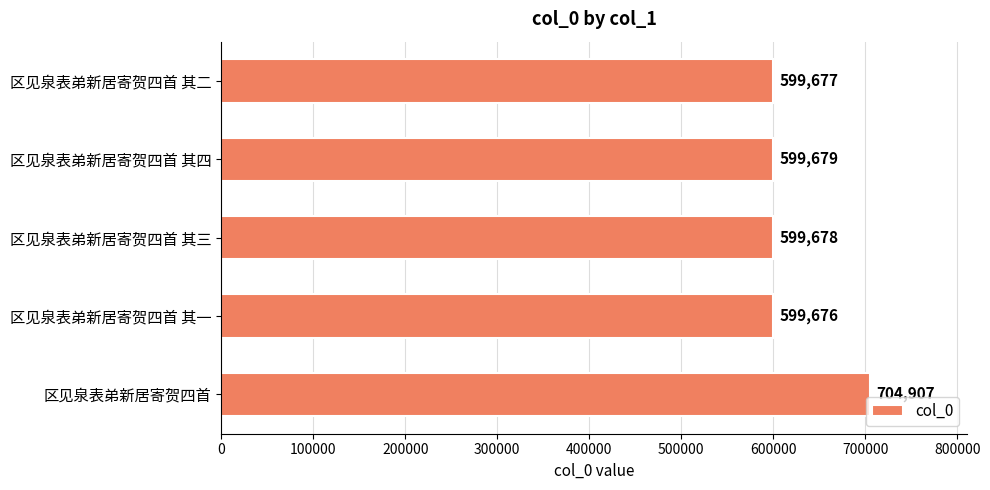

Approximately how many times larger is the value at 区见泉表弟新居寄贺四首 其四 compared to 区见泉表弟新居寄贺四首?

0.9